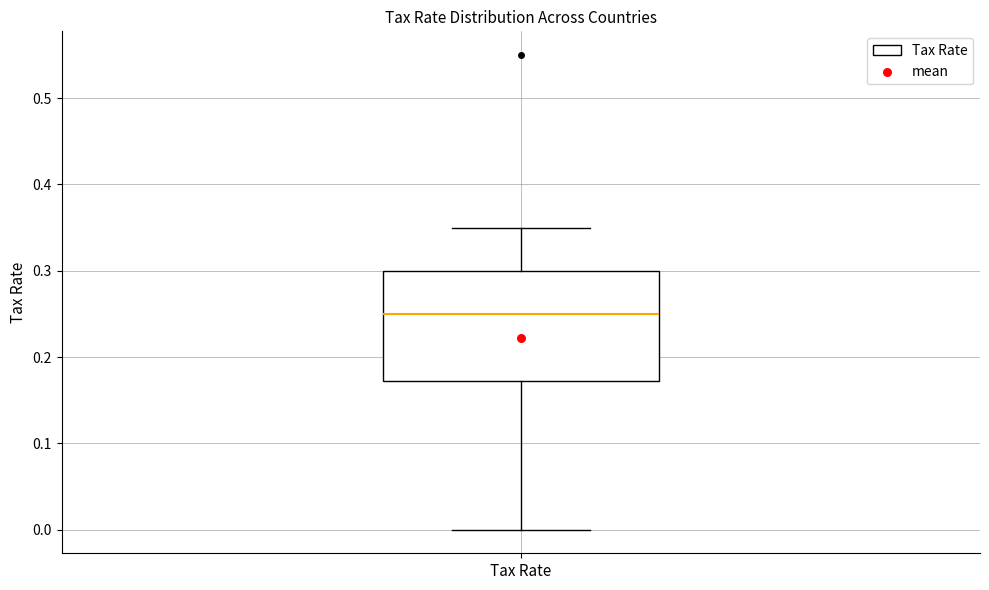

Read this box plot against the y-axis: the position of the median line, the range covered by the box, and the ends of both whiskers. The values are not printed on the chart, so give them approximately, as read against the axis.

median 0.25, box 0.17 to 0.30, whiskers 0.00 to 0.35